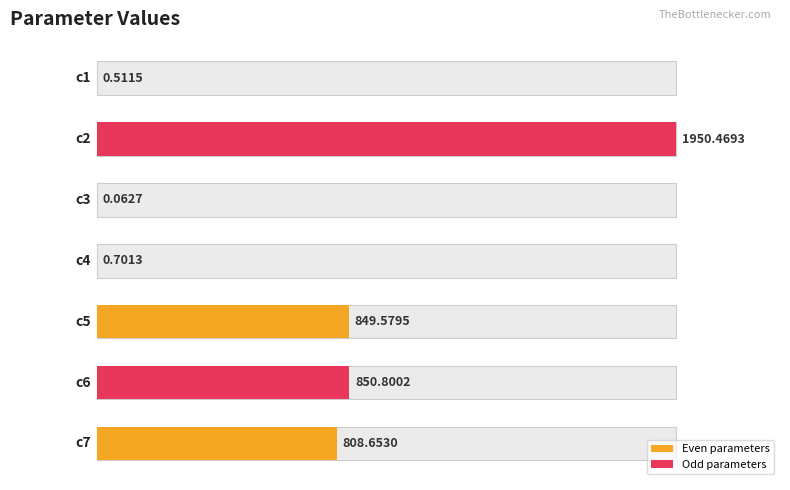

True or false: the data shows 379.9 at c7.

False